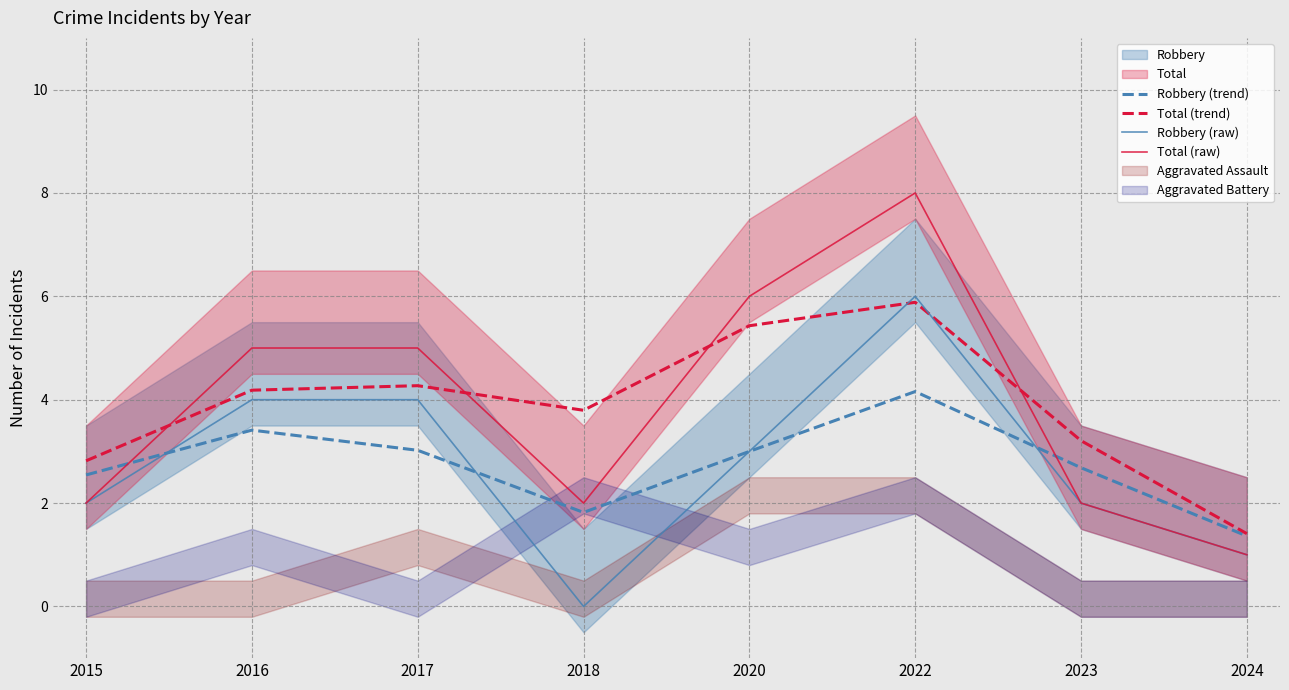

How many data points in Robbery (raw) are above 3?

3